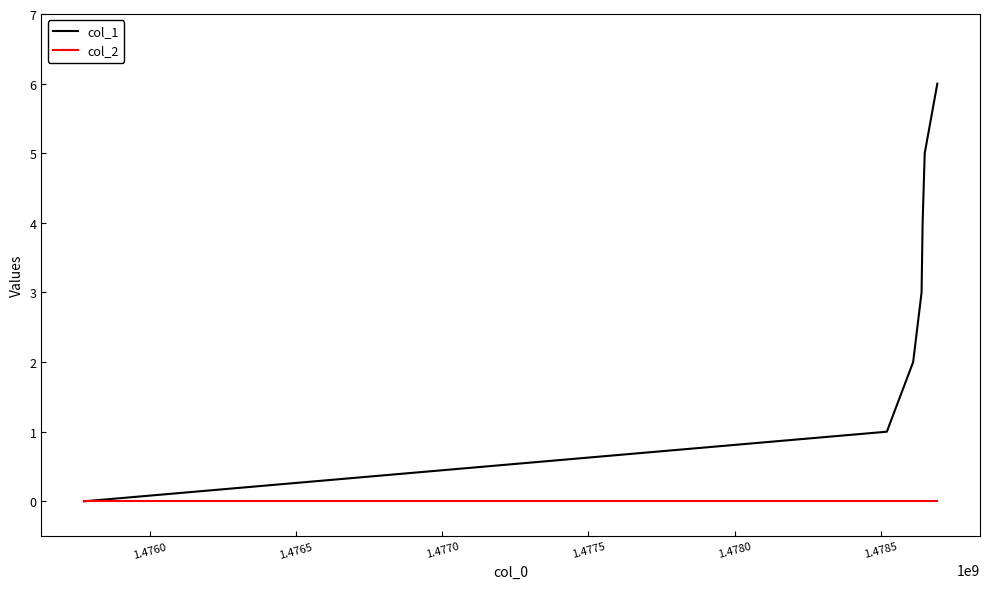

Which series has the largest range (max minus min)?

col_1